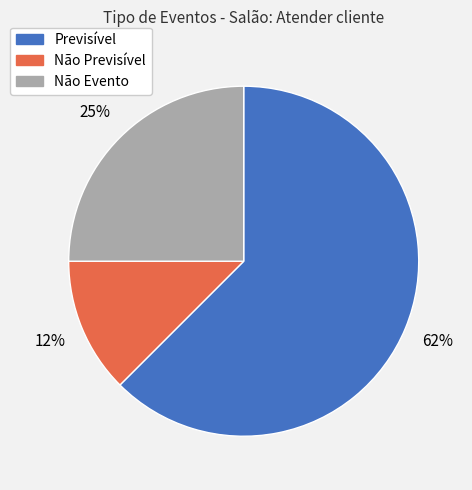

To the nearest percent, what is the average slice percentage?

33%